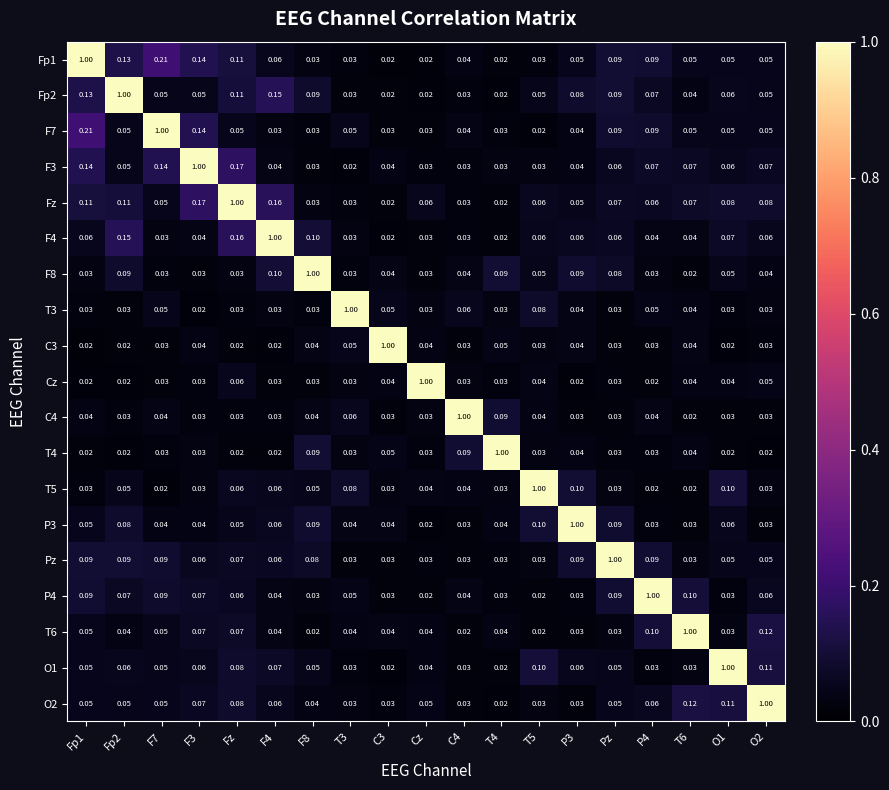

At which category is the sum across all series the highest?

Fz